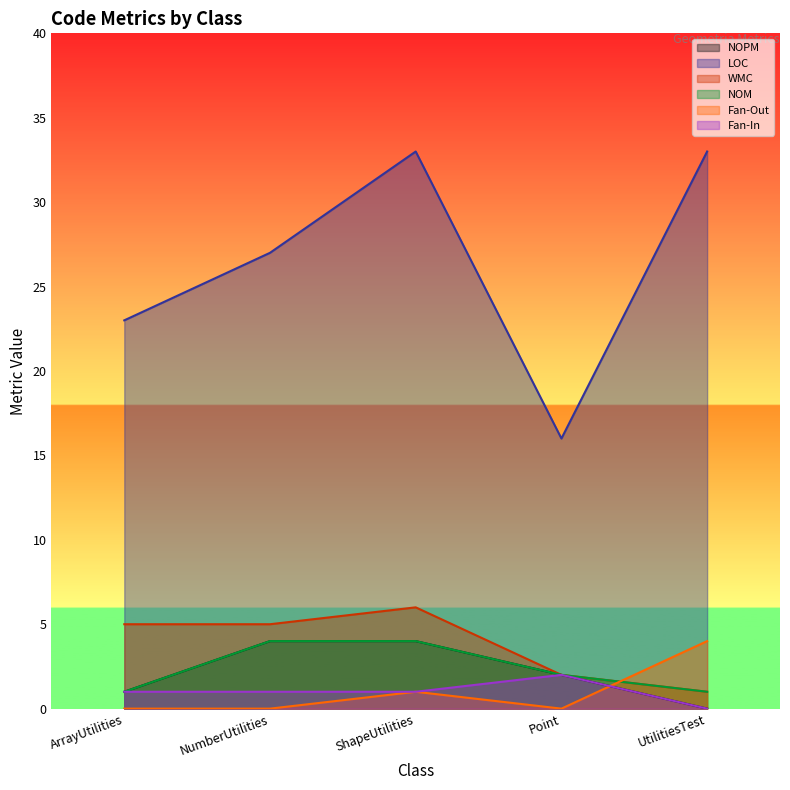

List the series in order of their peak value, lowest first.

Fan-In, NOPM, NOM, Fan-Out, WMC, LOC